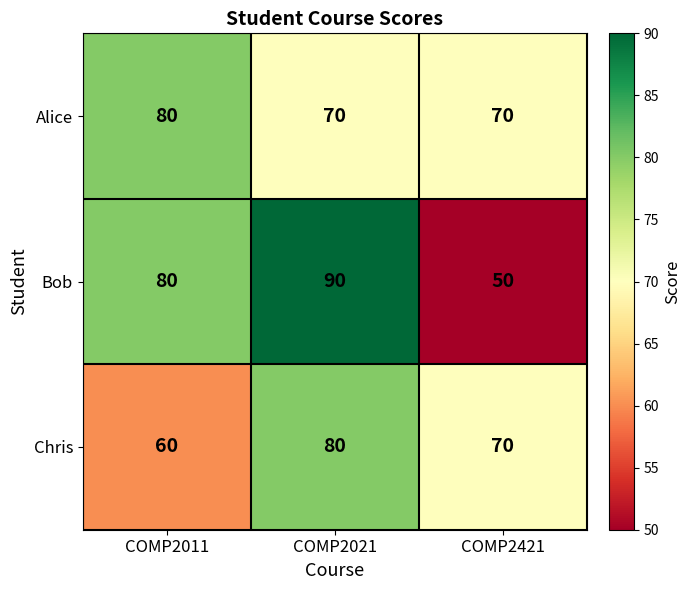

Is it true that Alice equals 42 at COMP2421?

False